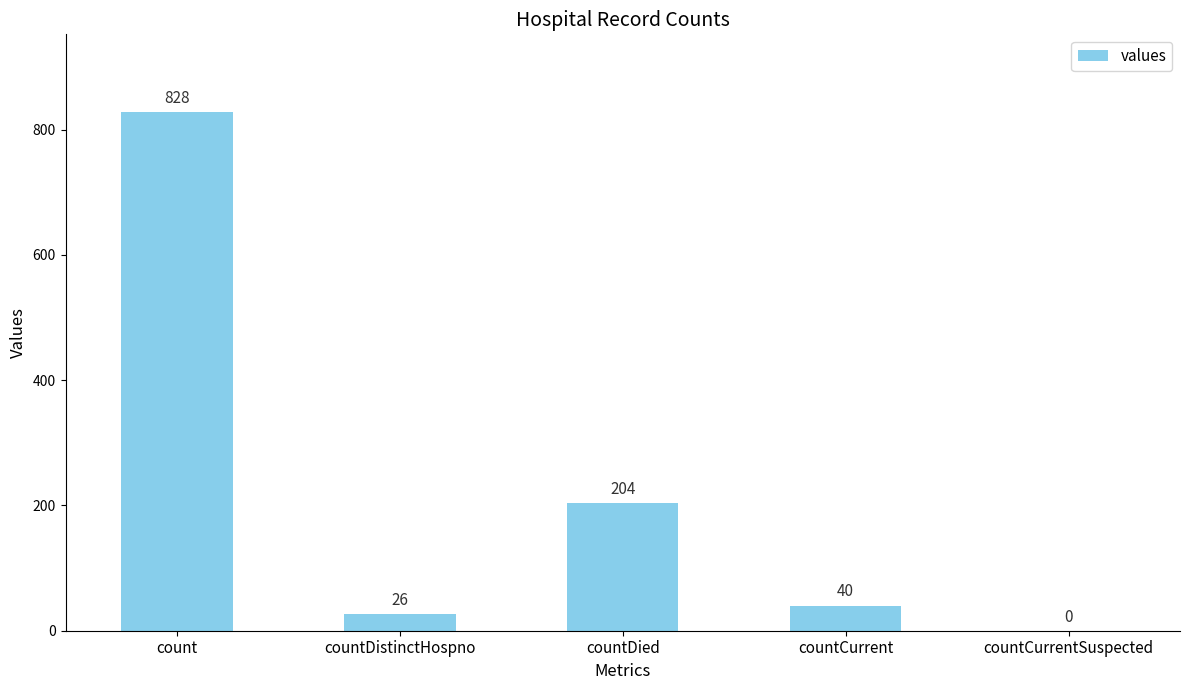

Does the chart contain stacked bars?

No